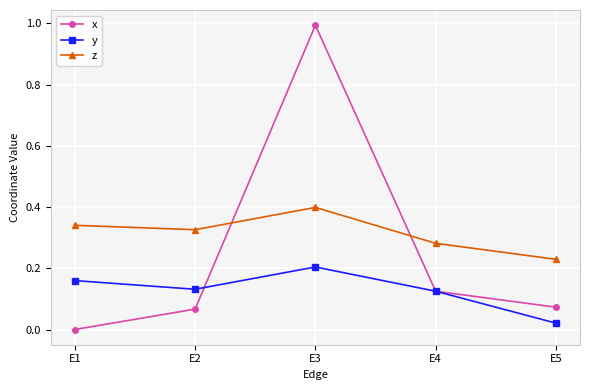

Rank the series by their average value, from lowest to highest.

y, x, z